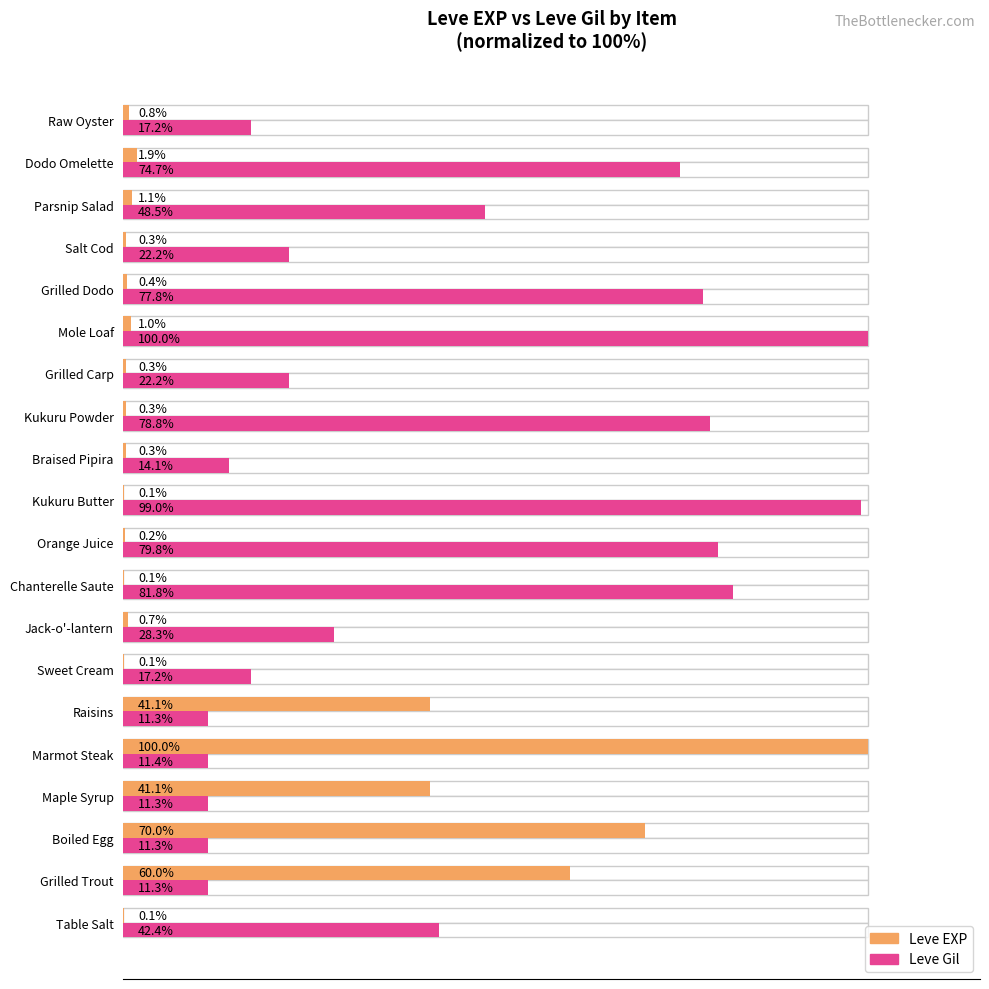

What is the lowest value of the Leve EXP series?

0.1